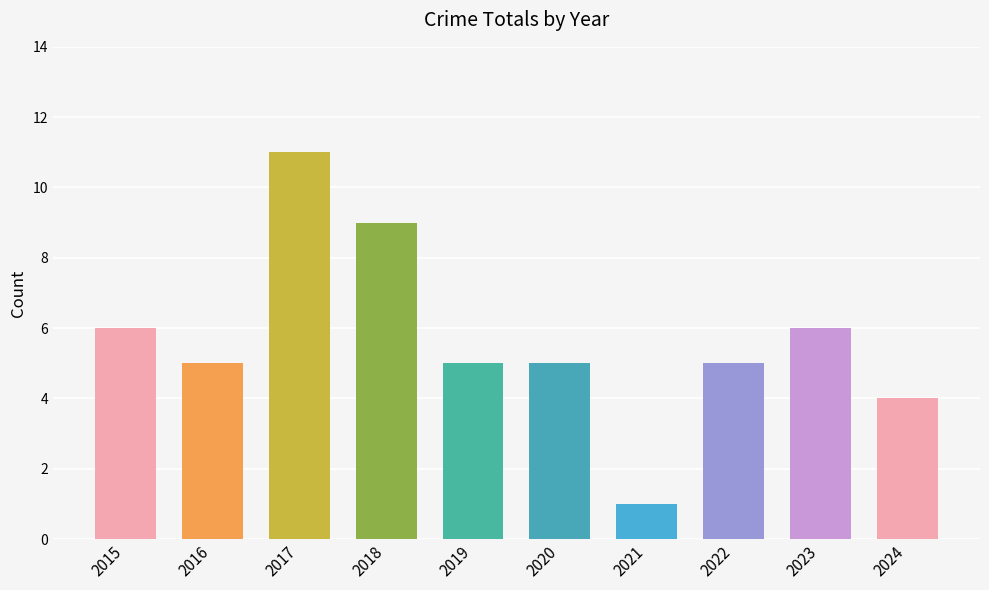

How many categories are shown in the chart?

10